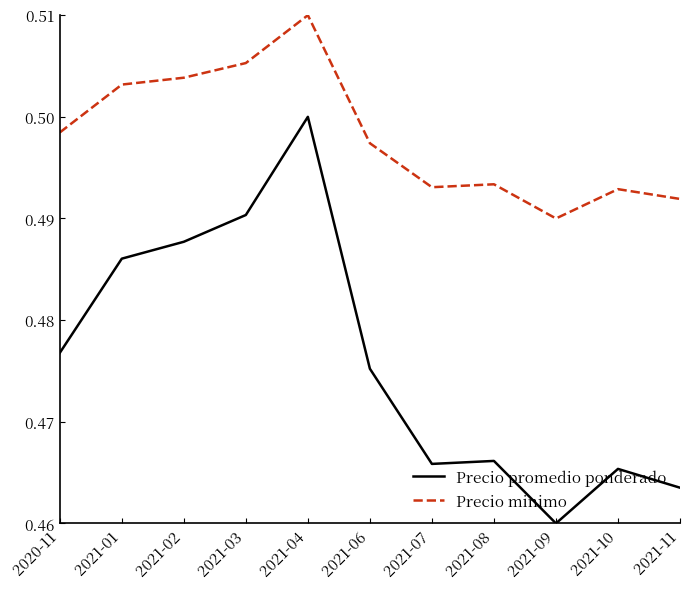

True or false: Precio promedio ponderado and Precio minimo cross at least once.

False